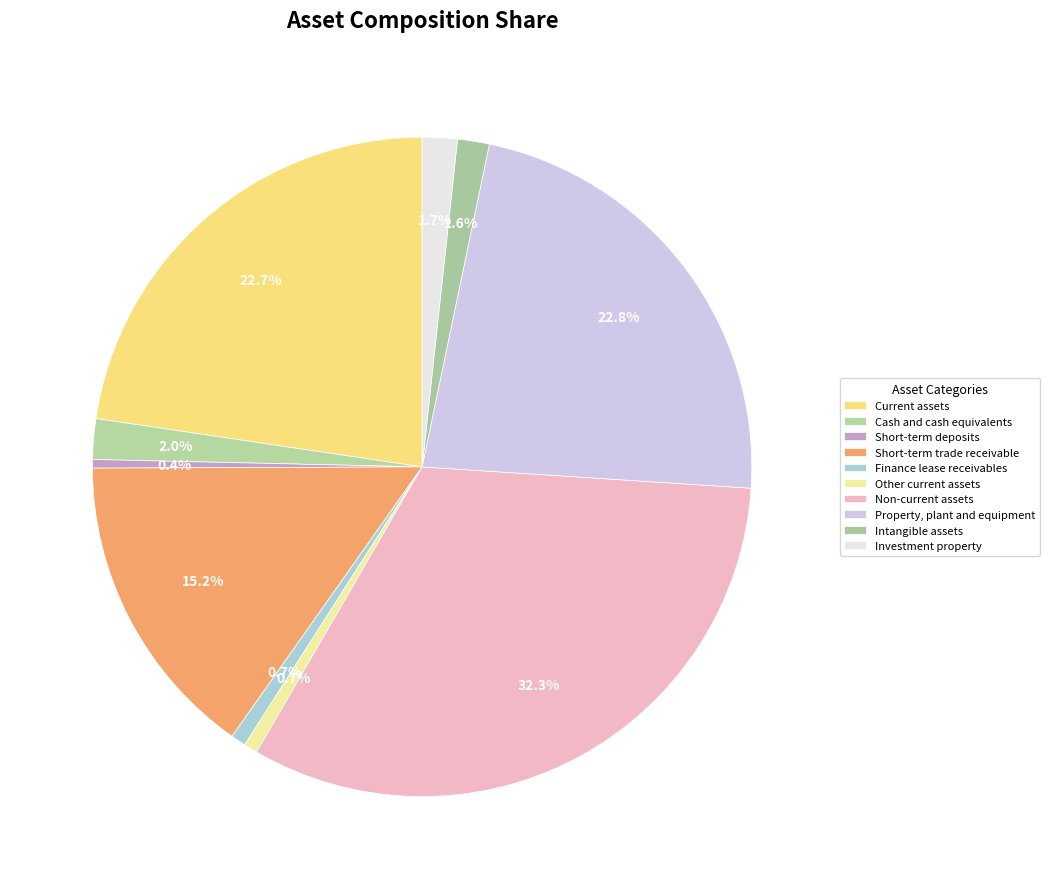

Is it true that Short-term deposits is 15% of the pie?

False